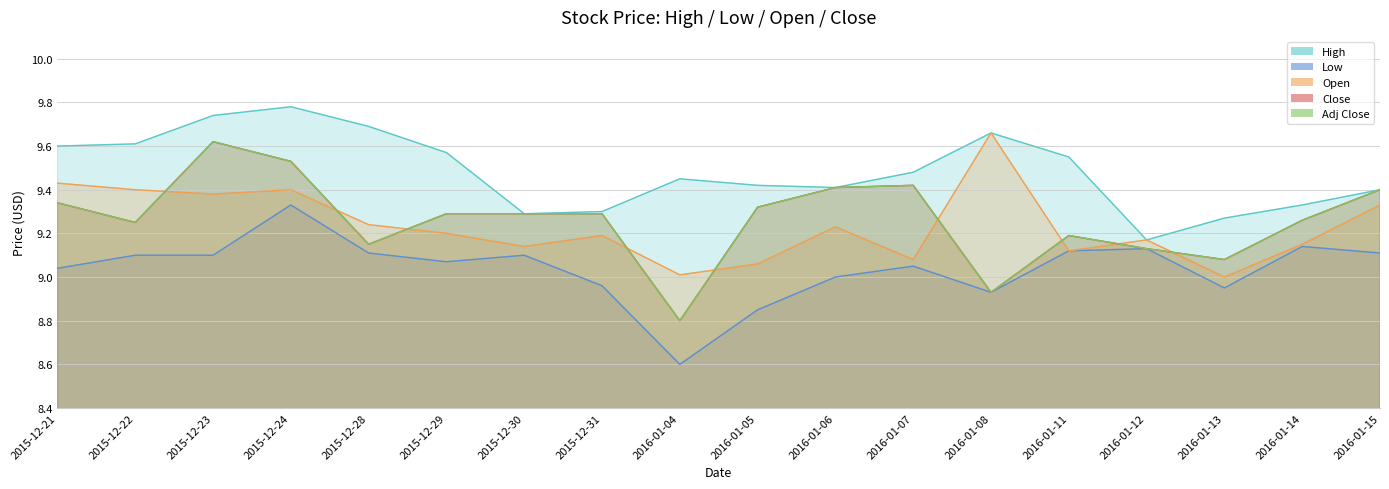

At 2015-12-30, list the series in order from largest to smallest.

High, Close, Adj Close, Open, Low